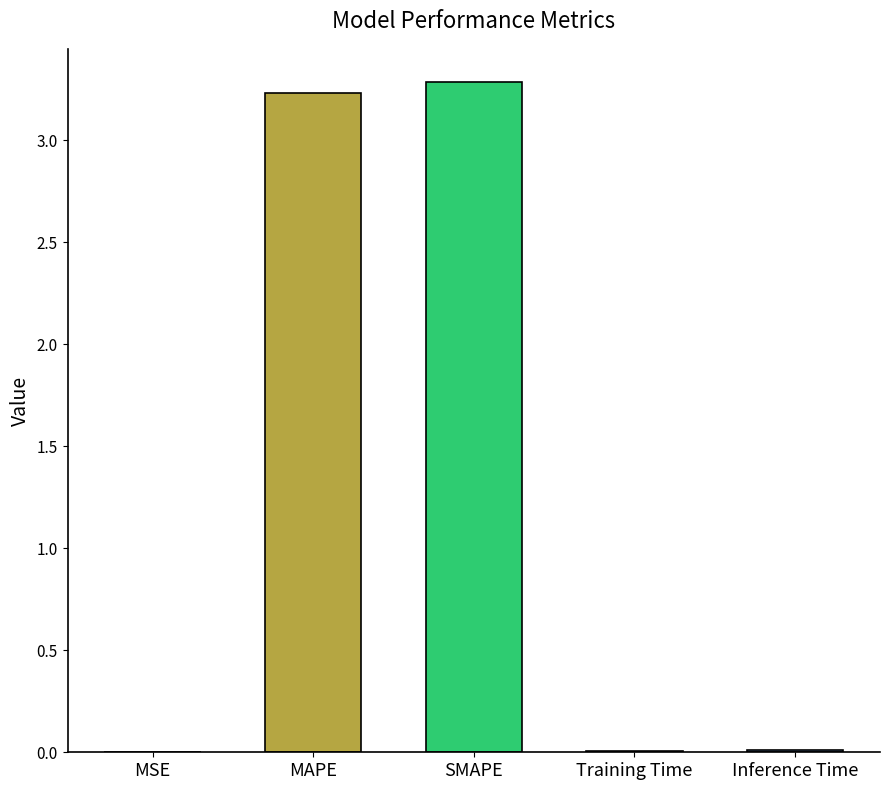

The value at SMAPE is 4.7. True or false?

False